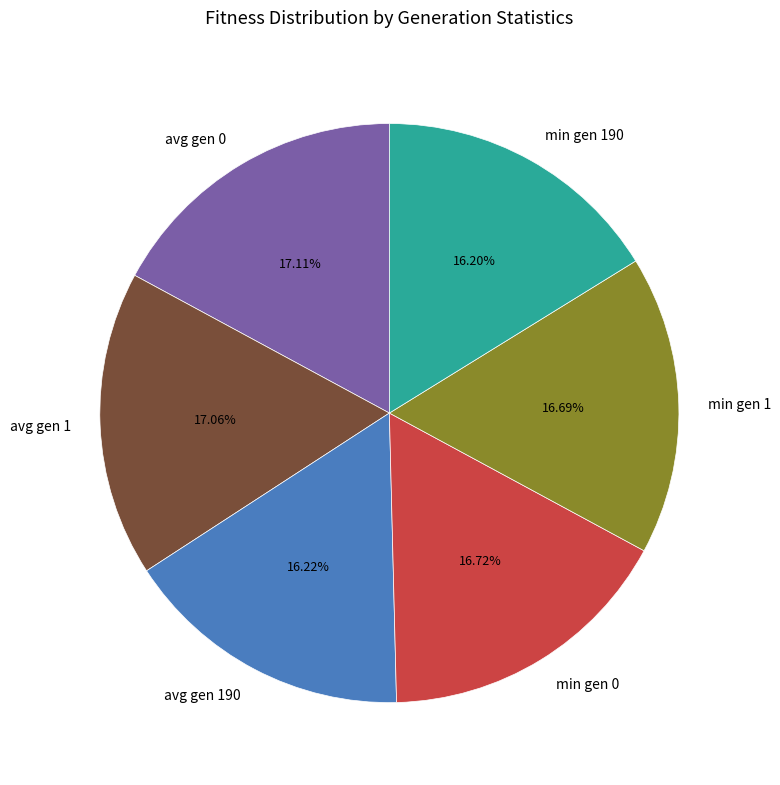

To the nearest percent, what portion does min gen 190 represent?

16%